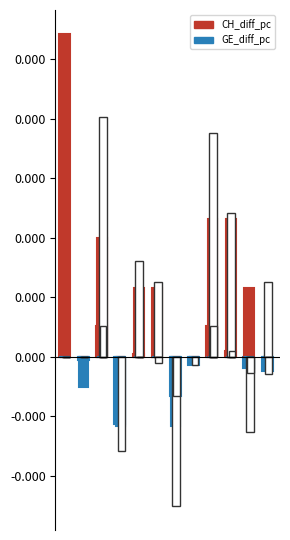

Are the bars horizontal?

No